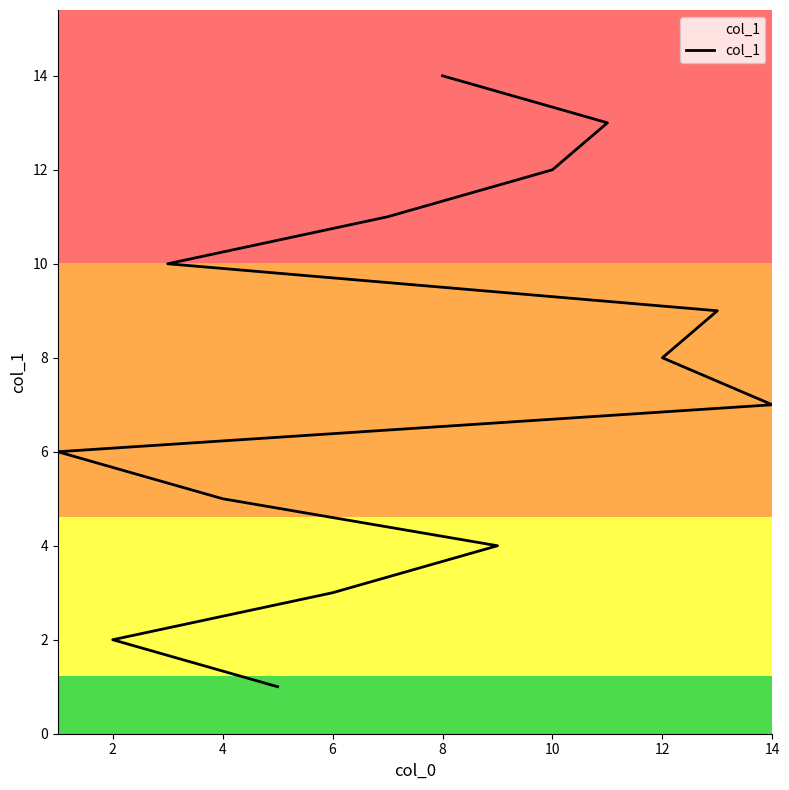

Is this an area chart (filled region under the line)?

No